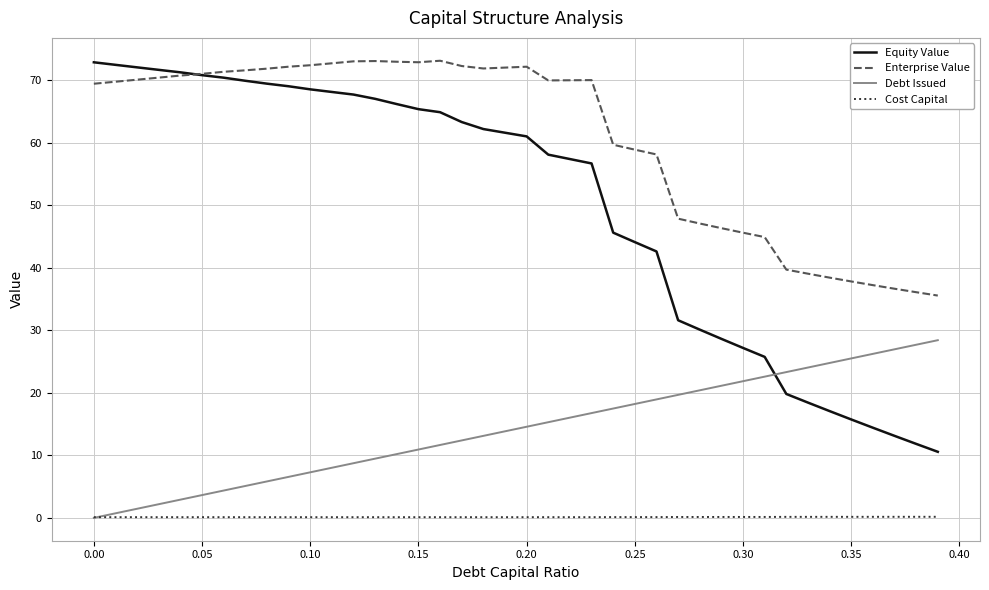

What is the lowest value of the Enterprise Value series?

35.6